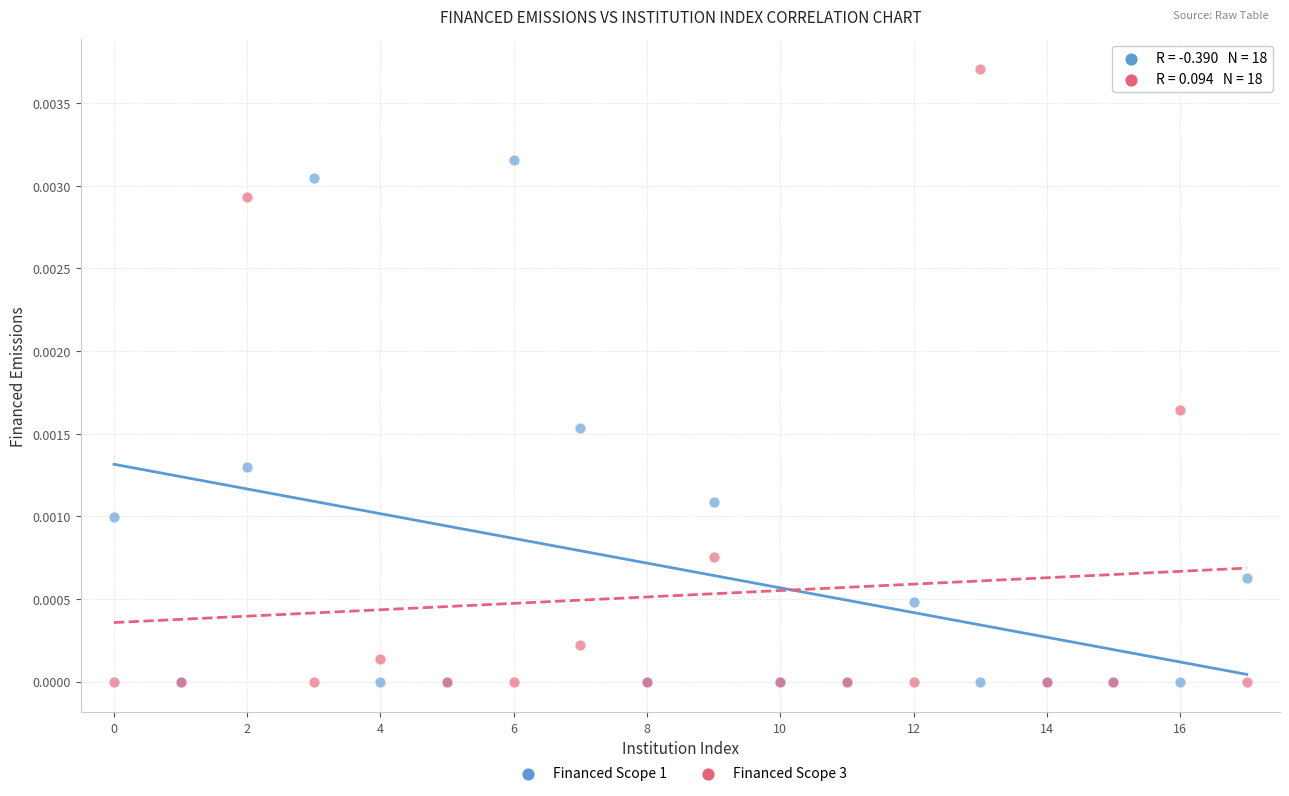

What are all the series names shown in the legend?

Financed Scope 1, Financed Scope 3